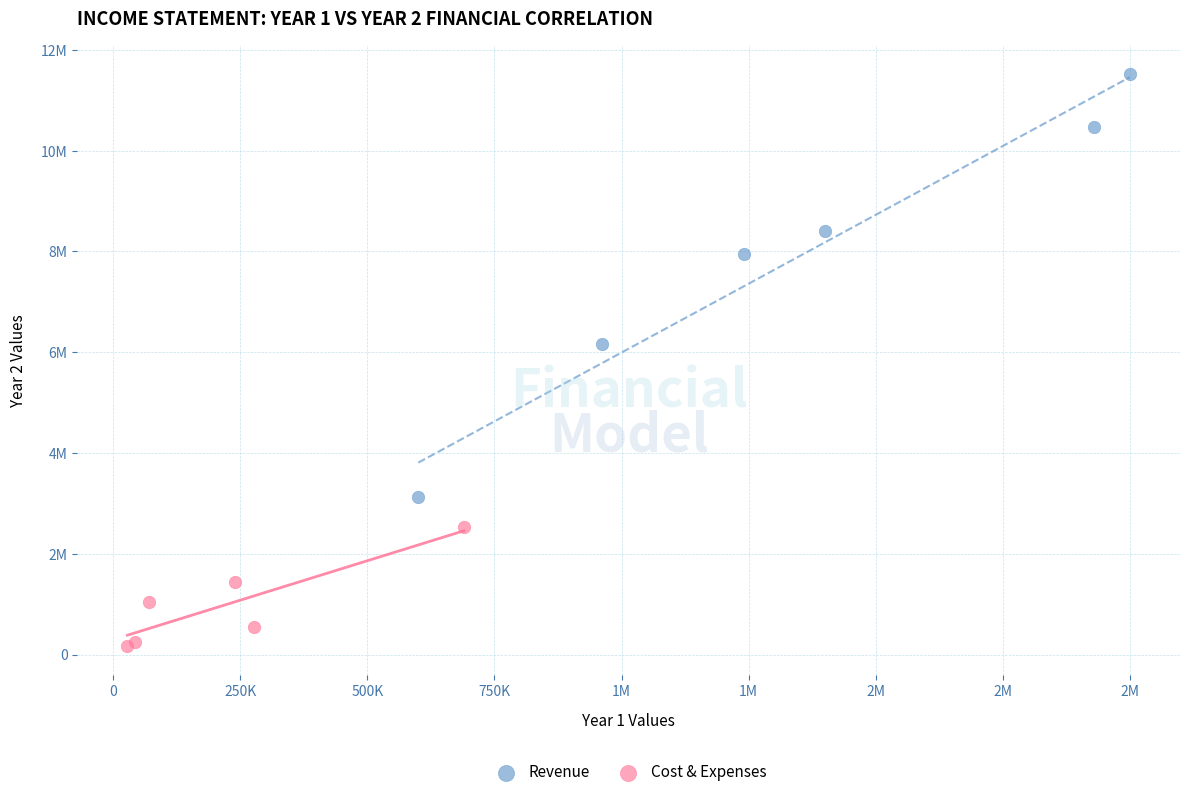

Which series contains the highest Y value?

Revenue